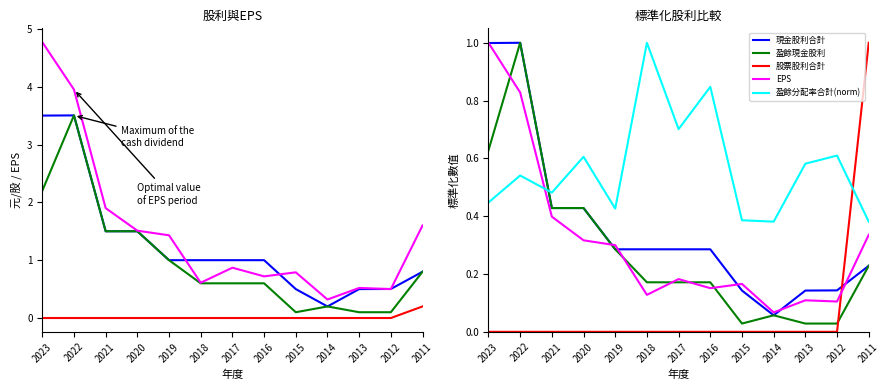

What is the difference between the highest and lowest values at 2023?

1.0